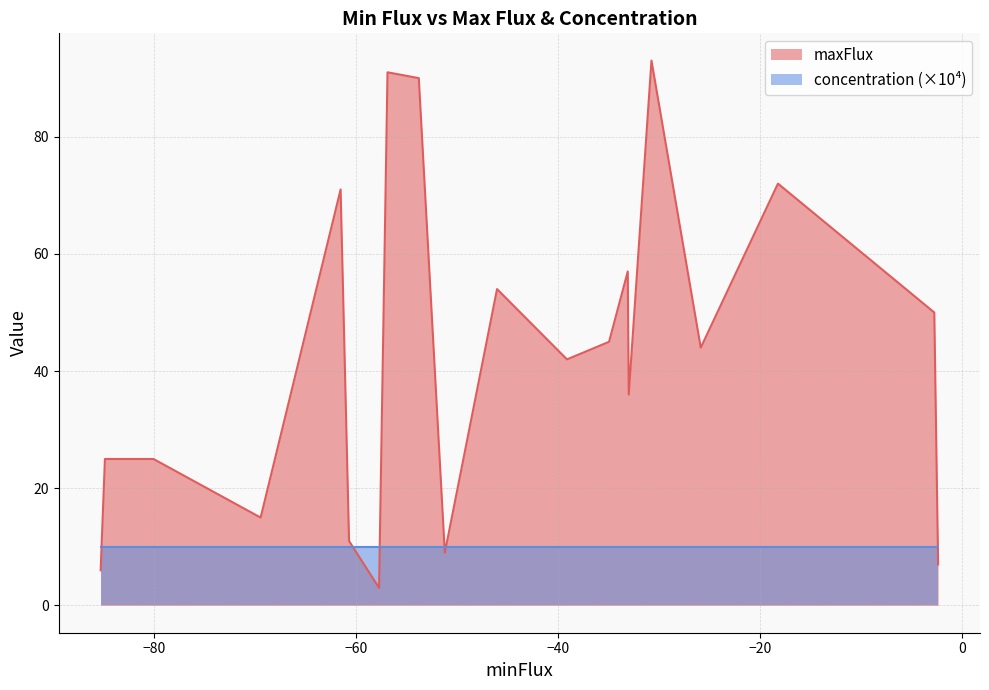

Which series has the largest total across all categories?

maxFlux